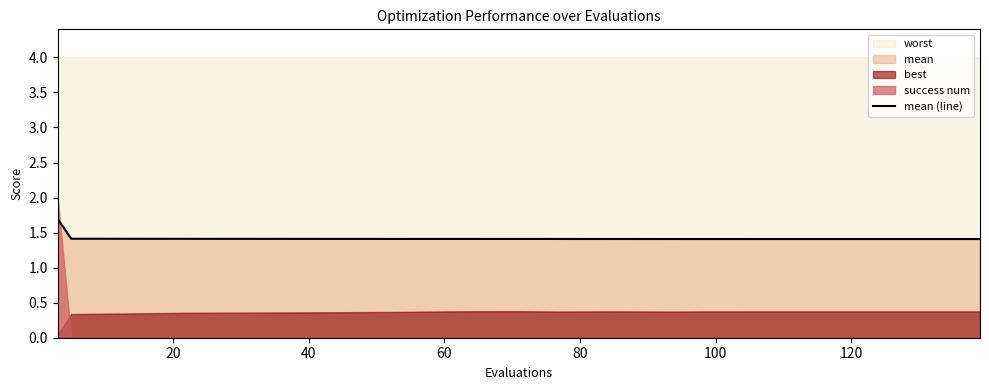

What is the minimum value for mean (line)?

1.4